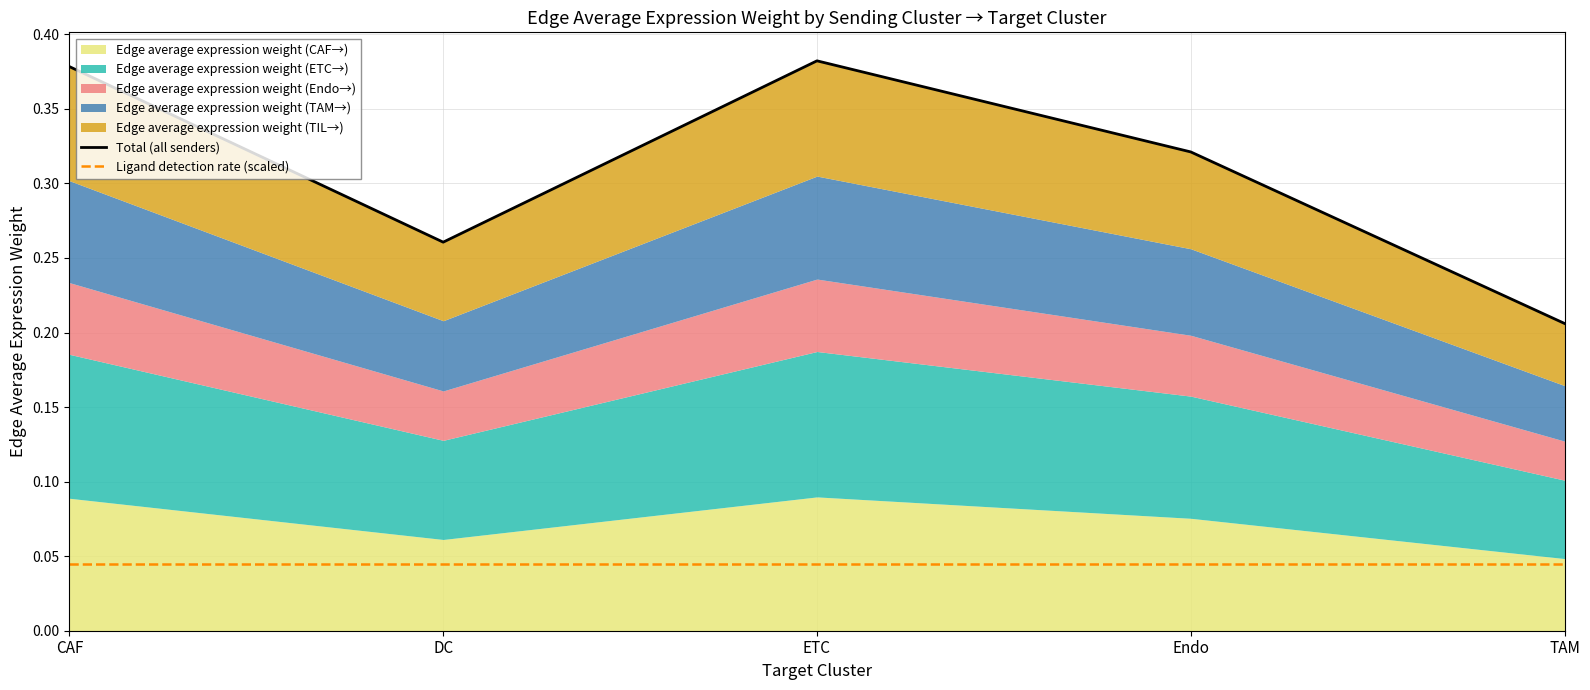

At which label does Total (all senders) reach its peak?

ETC